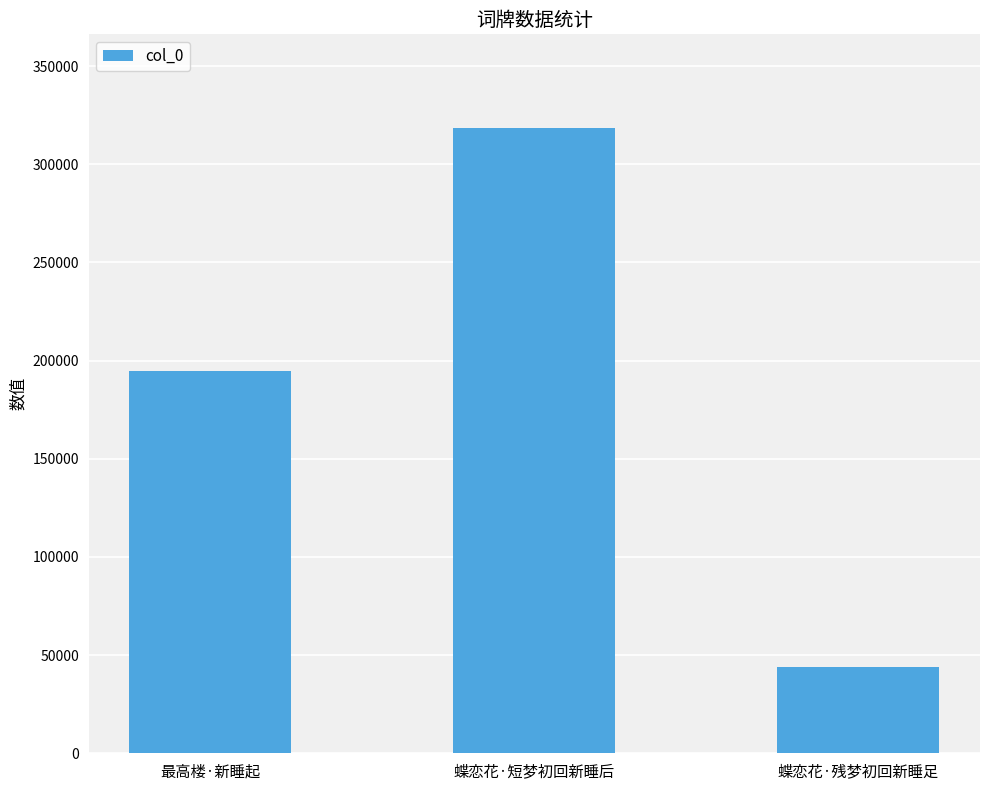

Which label corresponds to the smallest value in the chart?

蝶恋花·残梦初回新睡足